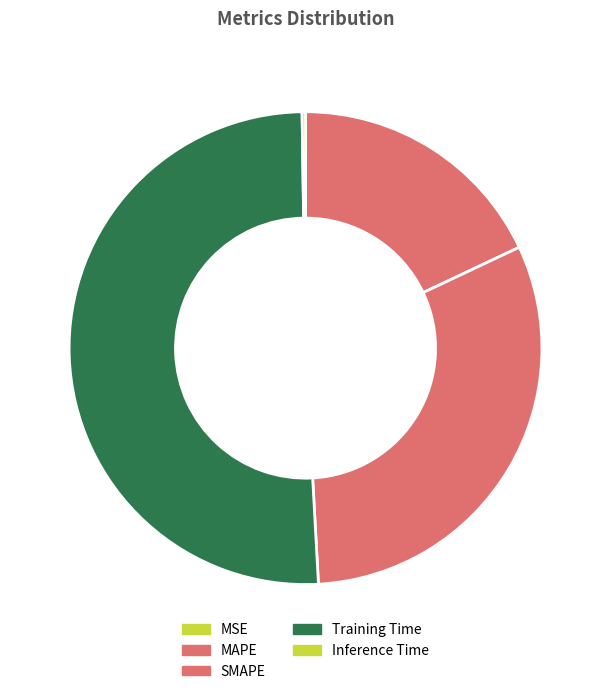

To the nearest percent, what is the combined percentage of Training Time and MSE?

51%